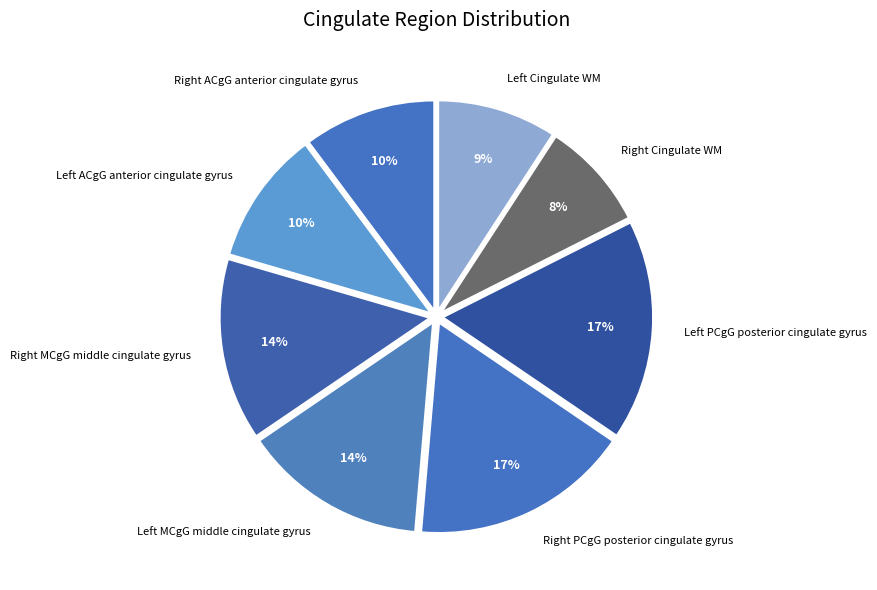

How many segments does this pie chart have?

8